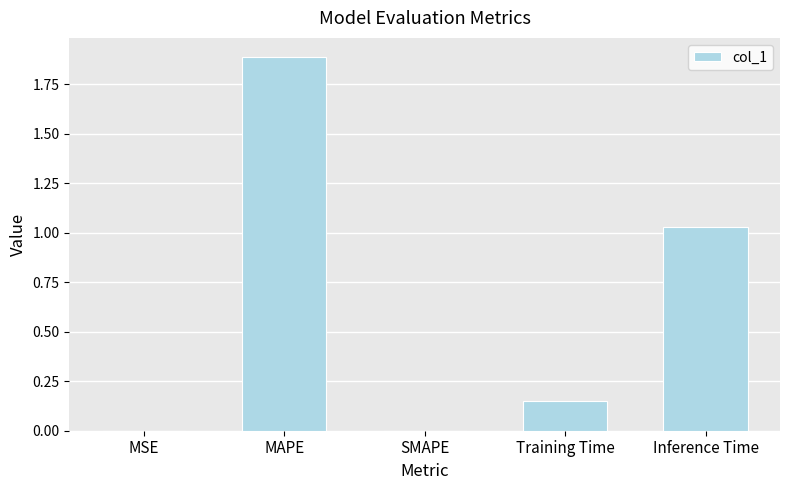

Count the number of categories in the chart.

5